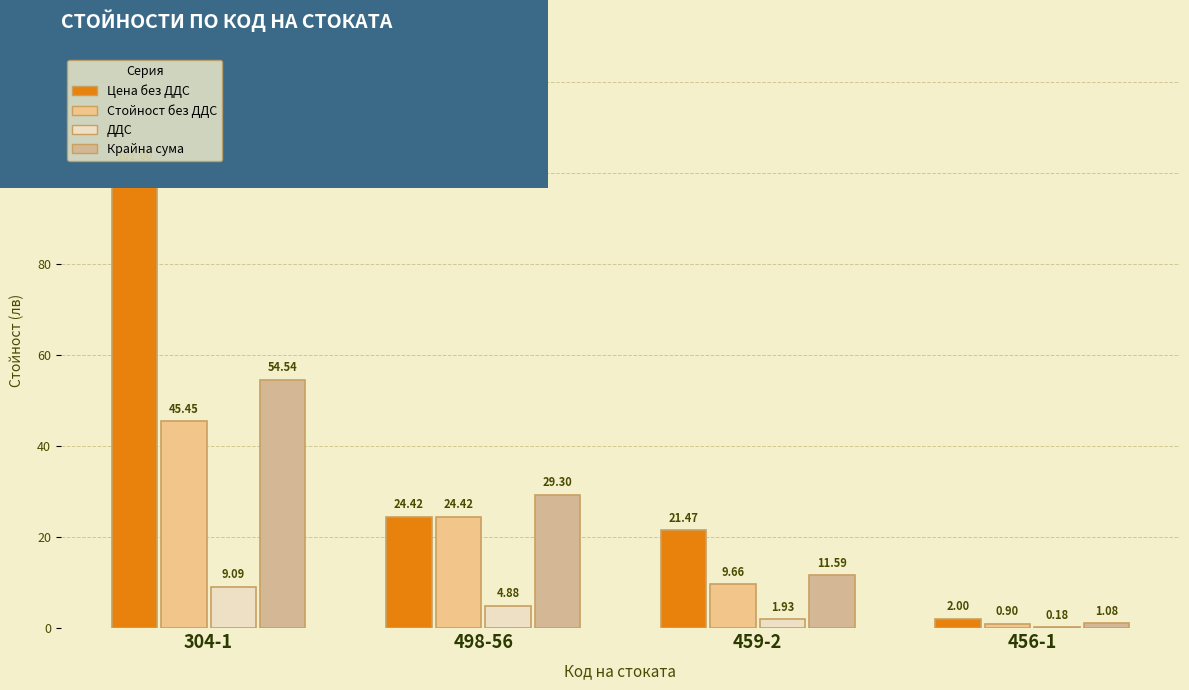

At which label does Крайна сума reach its peak?

304-1